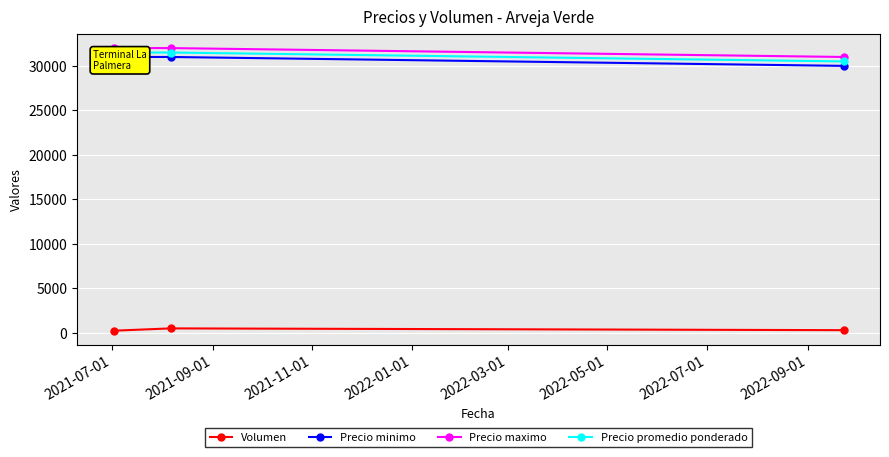

What is the value of the Volumen point at the 3rd from the left?

300